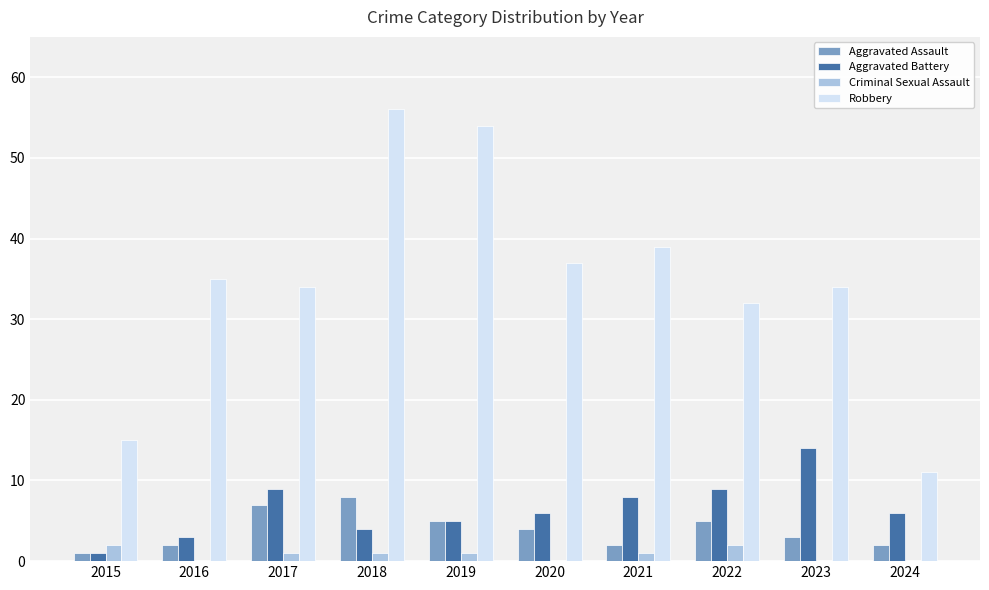

The value of Aggravated Battery at 2019 is 5. True or false?

True